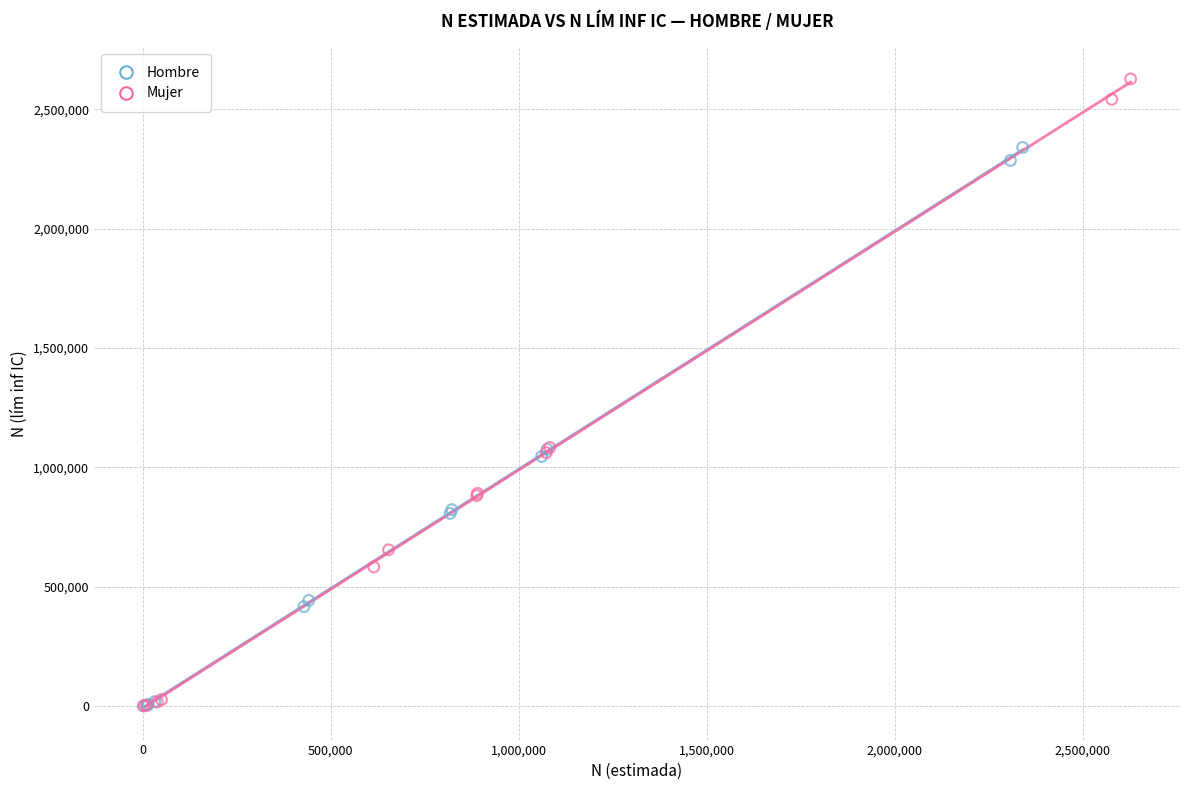

Which series reaches the maximum Y coordinate?

Mujer